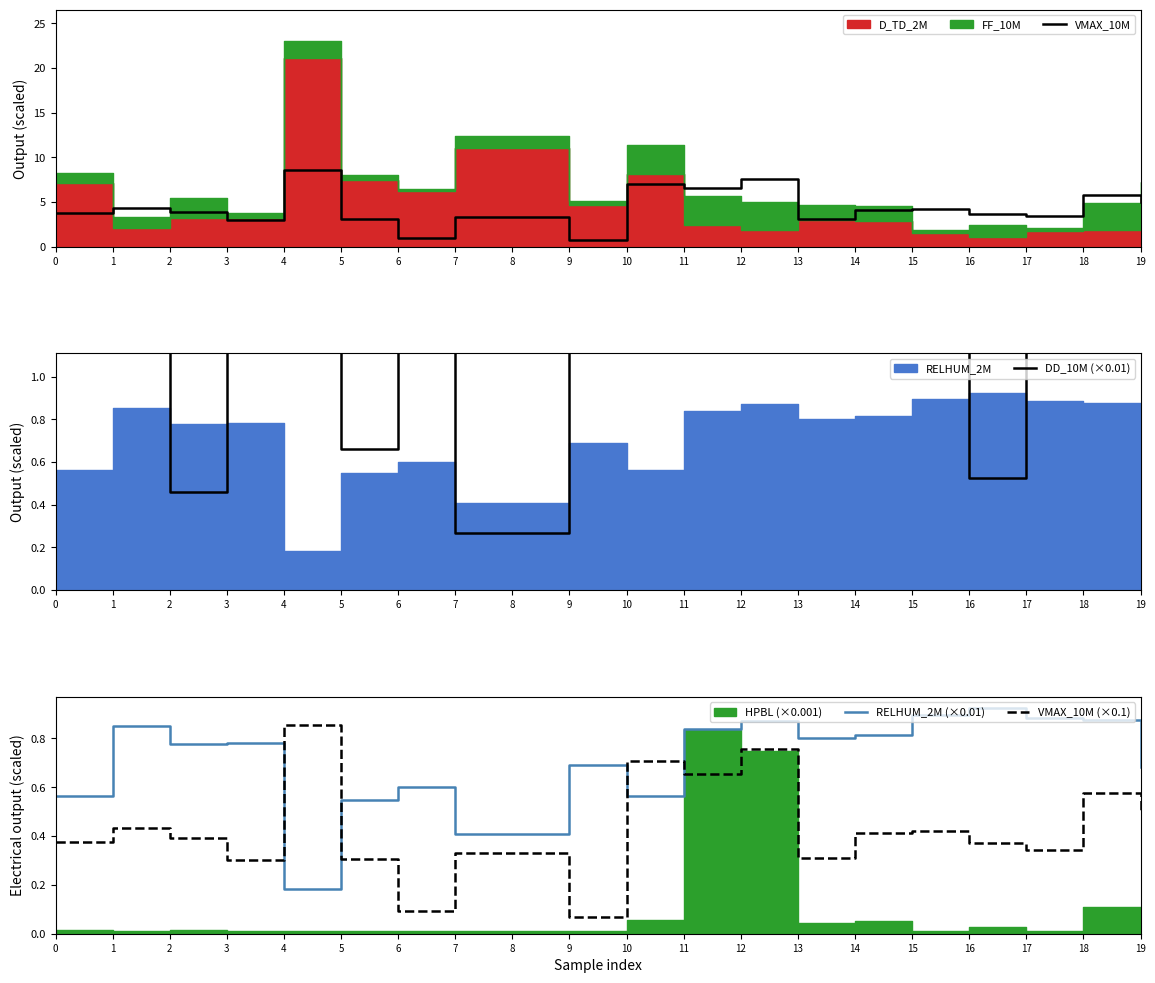

True or false: RELHUM_2M (×0.01) has more than 0 points higher than both neighbors.

True